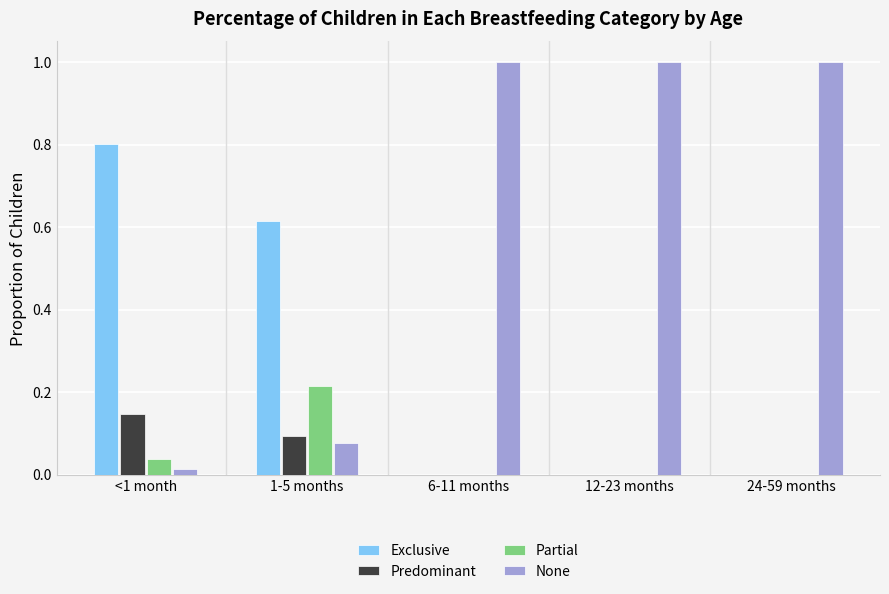

What is the total value across all series at 6-11 months?

1.0